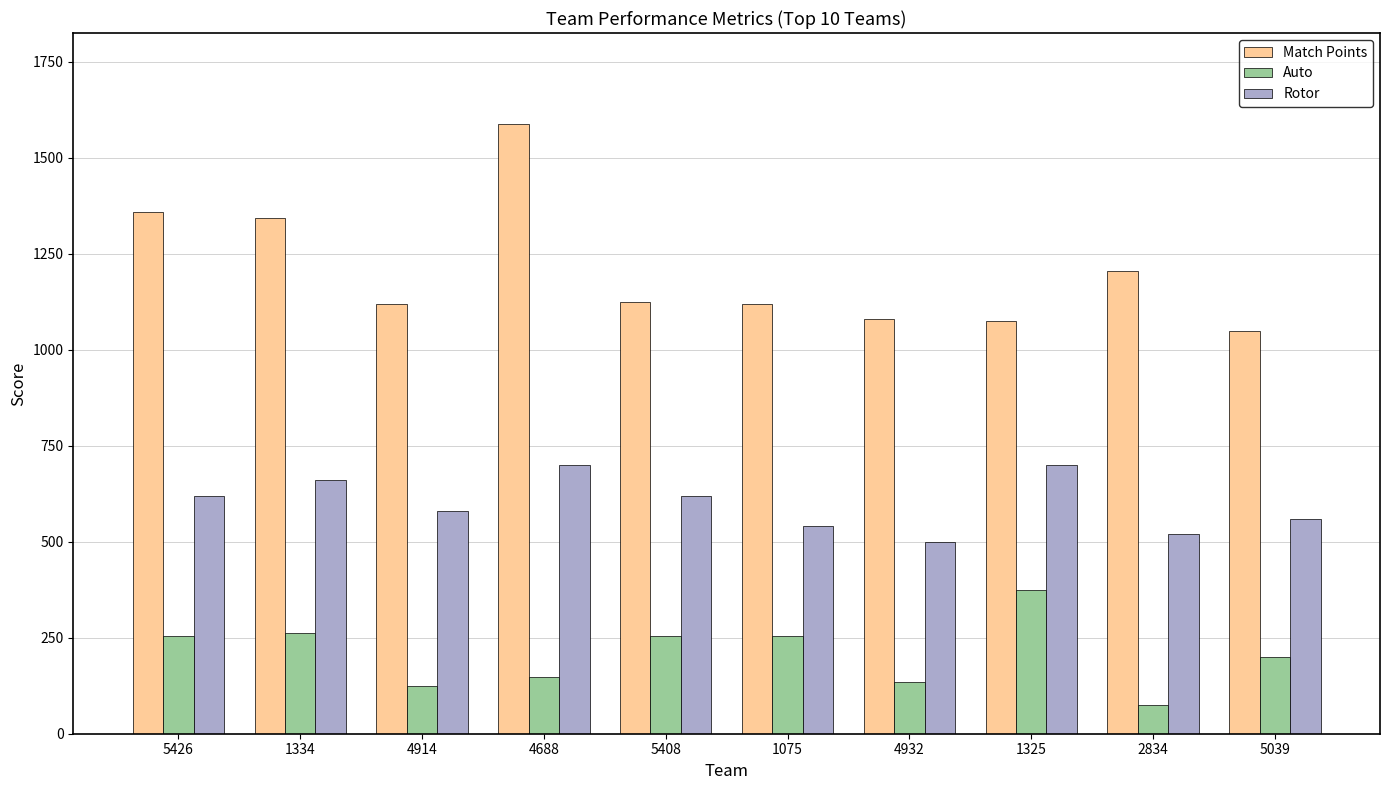

How many bars are there in total?

30